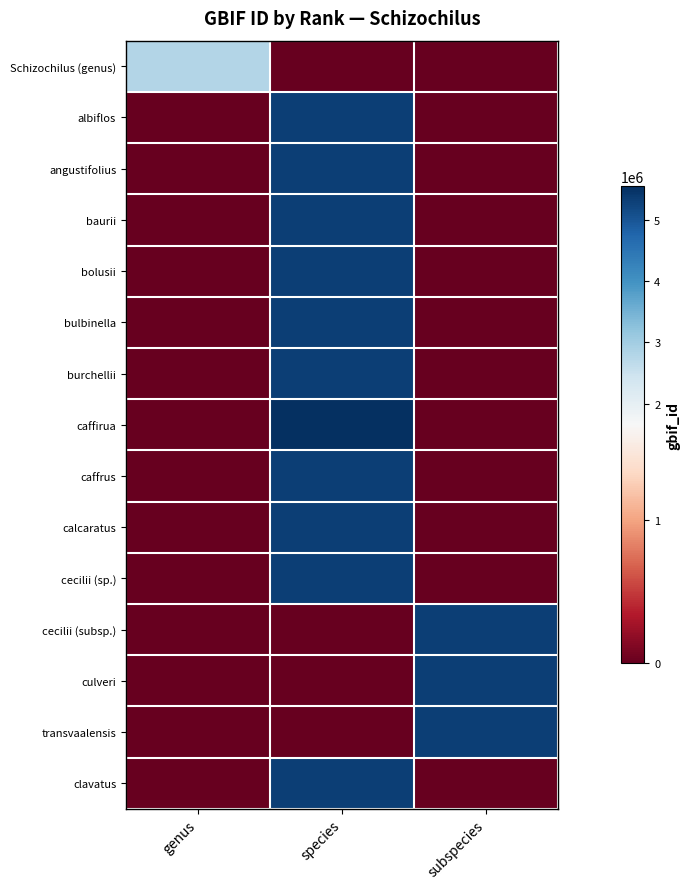

Which has a higher value, species or subspecies?

species